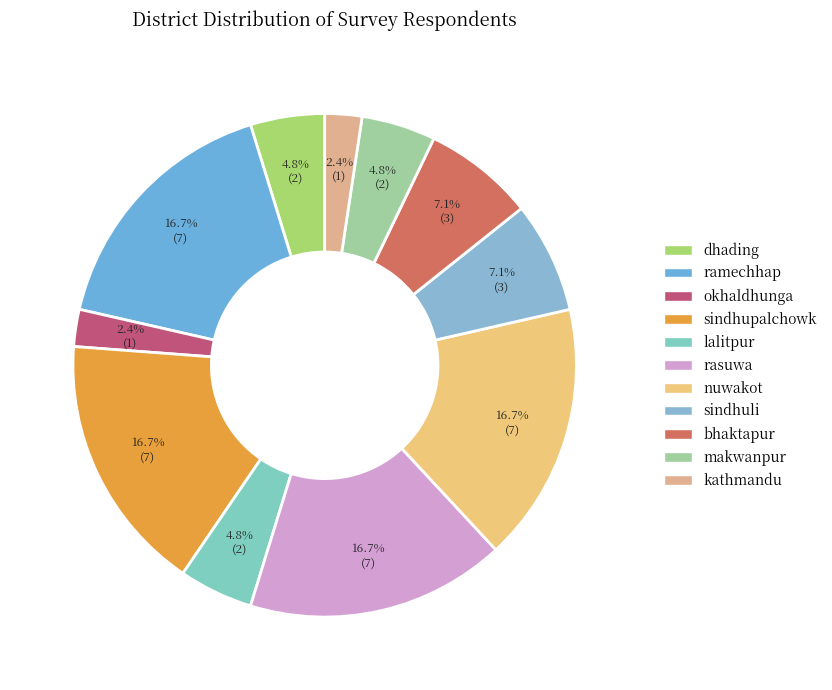

Is it true that dhading is 12% of the pie?

False